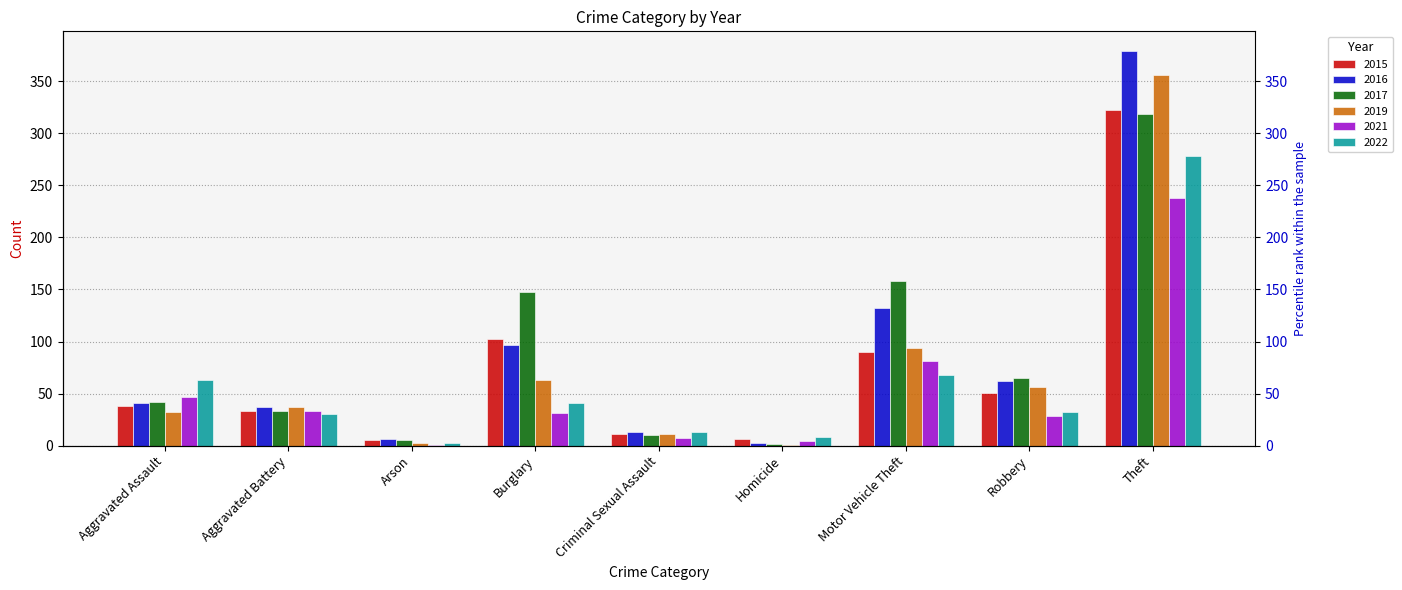

How many groups of bars are there?

9